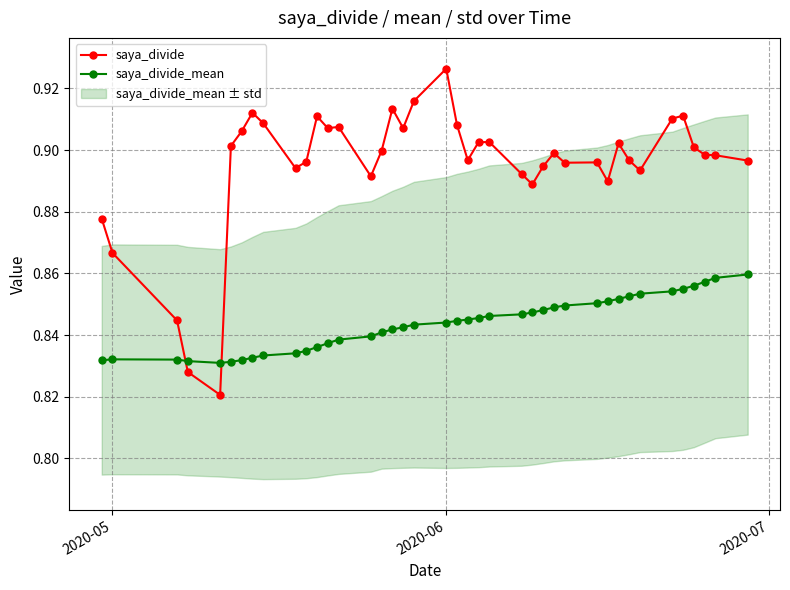

List the series in order of their overall mean, lowest first.

saya_divide_mean, saya_divide